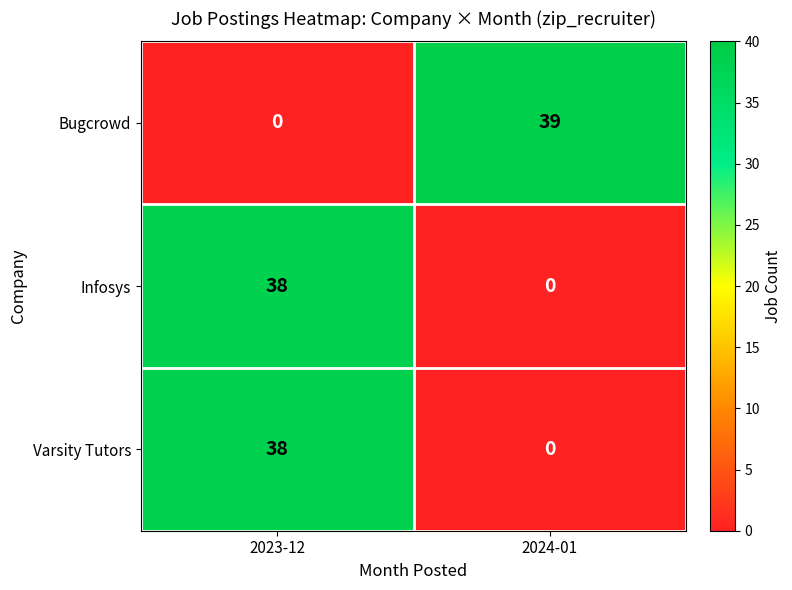

True or false: Infosys has a value of 59 at 2023-12.

False